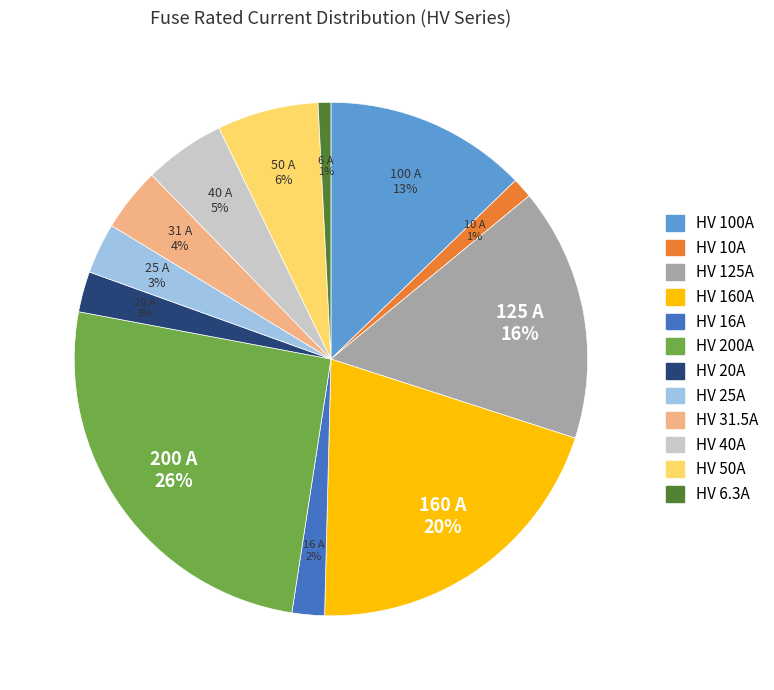

What is the largest slice in the pie chart?

HV 200A